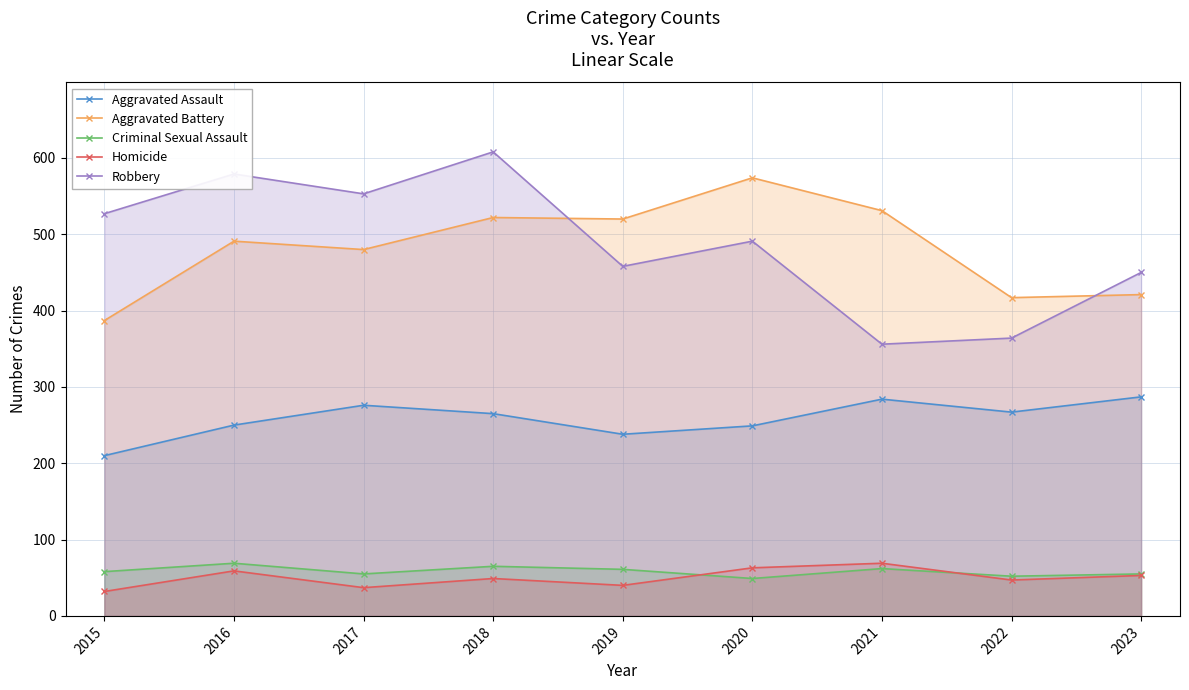

Reading right to left, what are all the values shown in this chart?

Aggravated Assault: 2023=287	2022=267	2021=284	2020=249	2019=238	2018=265	2017=276	2016=250	2015=210
Aggravated Battery: 2023=421	2022=417	2021=531	2020=574	2019=520	2018=522	2017=480	2016=491	2015=387
Criminal Sexual Assault: 2023=55	2022=52	2021=62	2020=49	2019=61	2018=65	2017=55	2016=69	2015=58
Homicide: 2023=53	2022=47	2021=69	2020=63	2019=40	2018=49	2017=37	2016=59	2015=32
Robbery: 2023=450	2022=364	2021=356	2020=491	2019=458	2018=608	2017=553	2016=579	2015=527